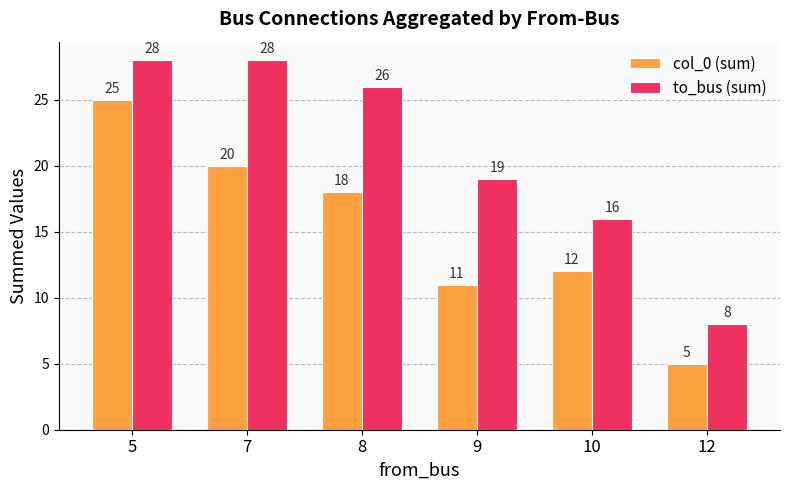

How many data points does each series have?

6